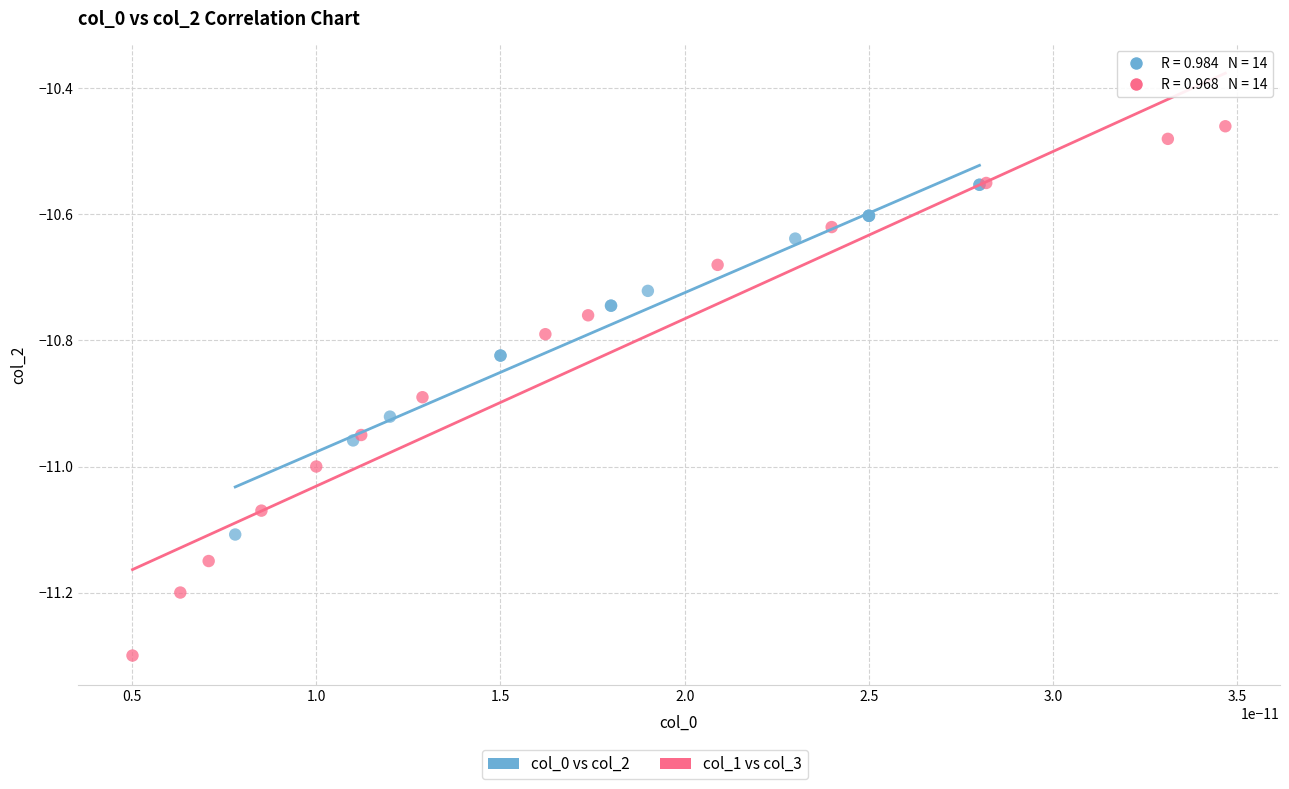

Which series contains the highest Y value?

col_1 vs col_3